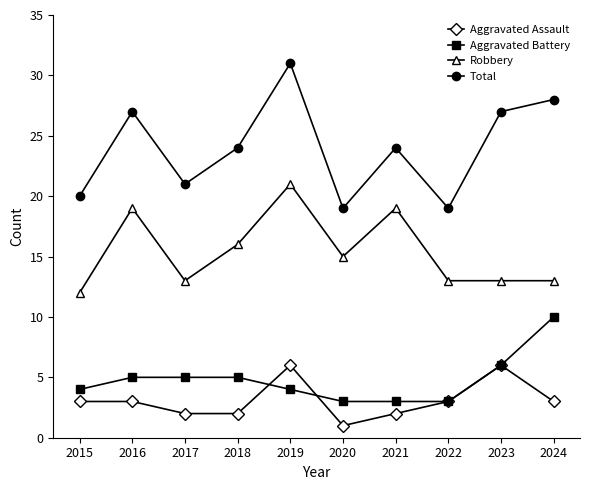

True or false: Total has more than 2 interior local peaks.

True